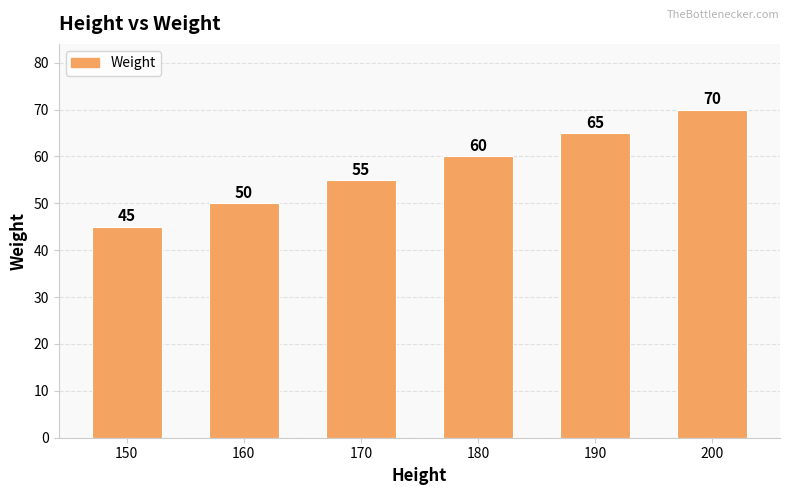

Which category has the lowest value across all series?

150